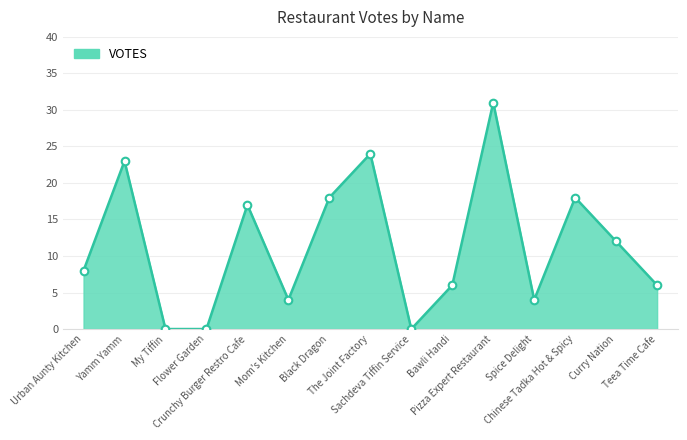

What is the change in value from Mom's Kitchen to Teea Time Cafe?

+2